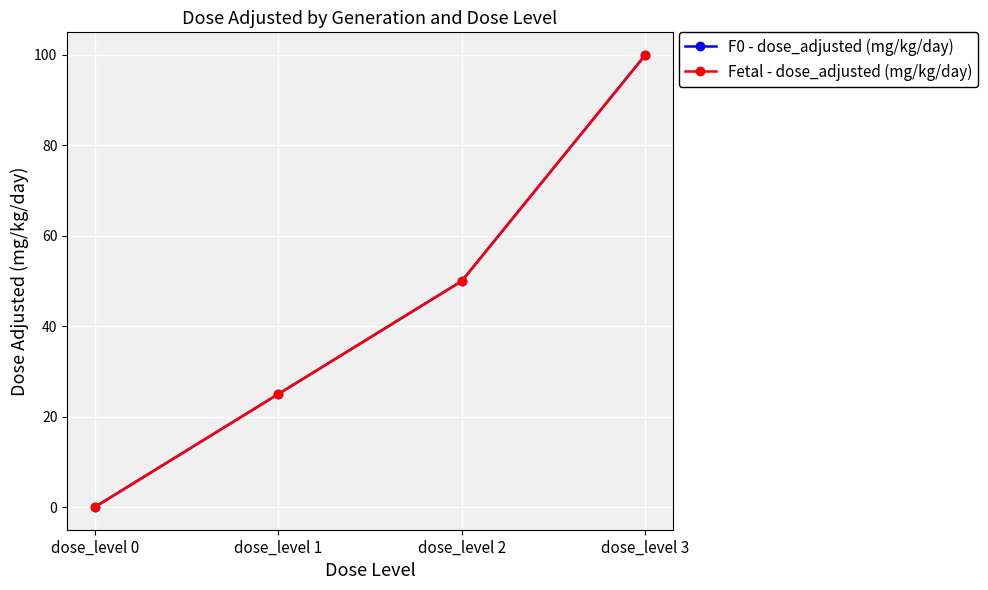

Reading left to right, extract all data points from this chart.

F0 - dose_adjusted (mg/kg/day): dose_level 0=0	dose_level 1=25	dose_level 2=50	dose_level 3=100
Fetal - dose_adjusted (mg/kg/day): dose_level 0=0	dose_level 1=25	dose_level 2=50	dose_level 3=100